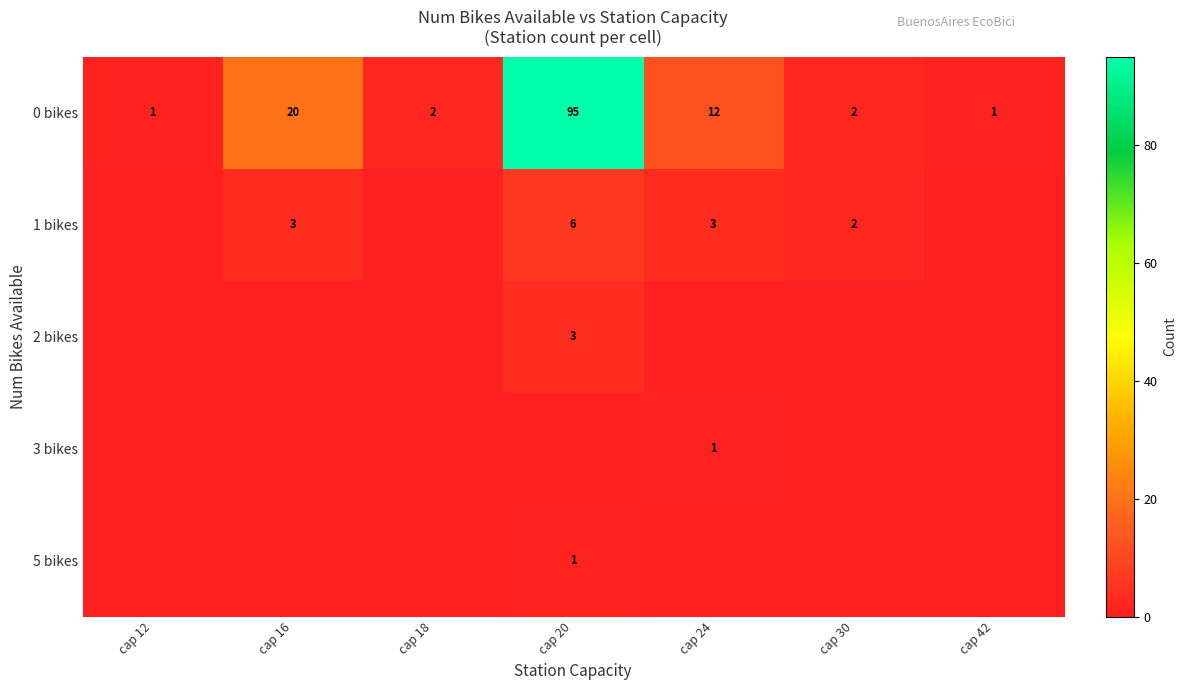

What is the sum of all 0 bikes values?

133